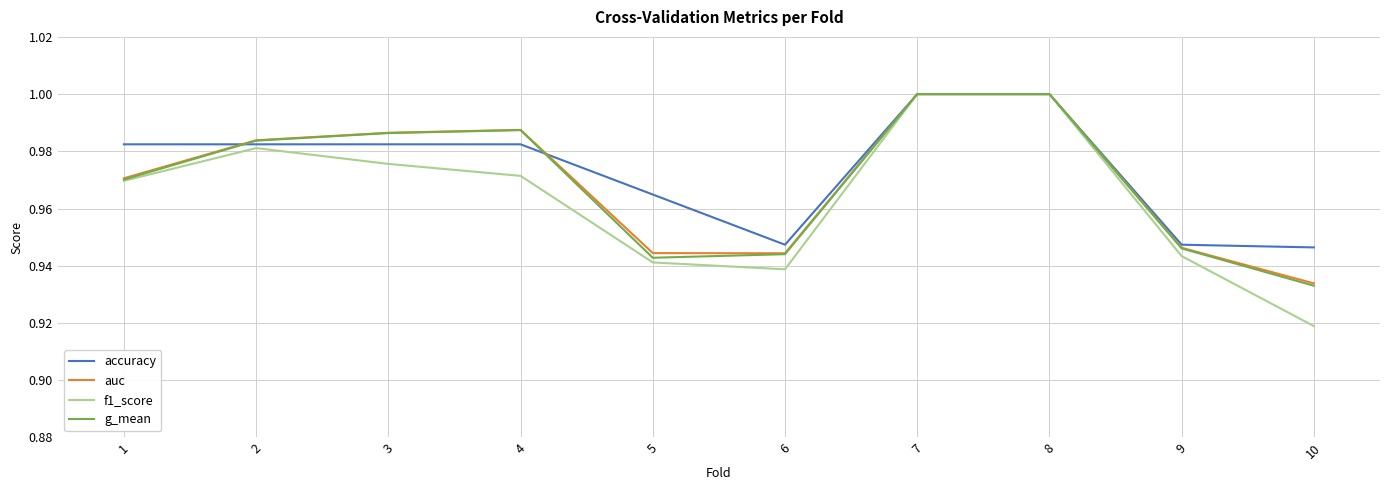

Between 1 and 6, which series saw the biggest shift?

accuracy